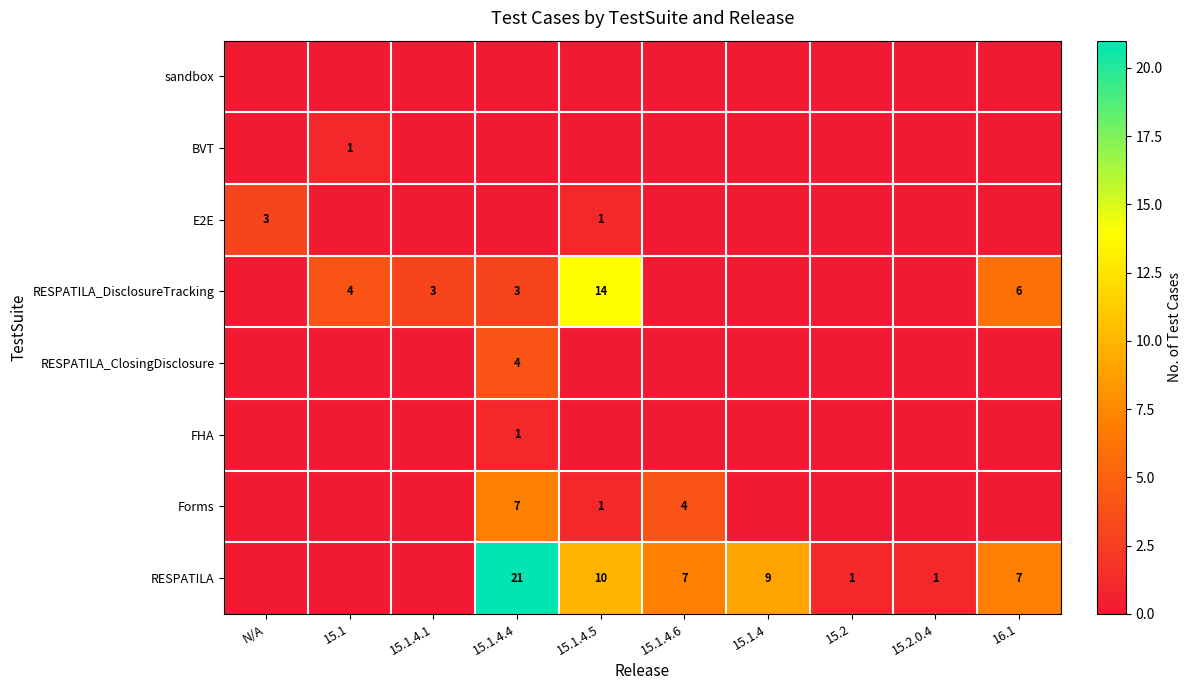

True or false: RESPATILA has a value of 33 at 15.1.4.4.

False